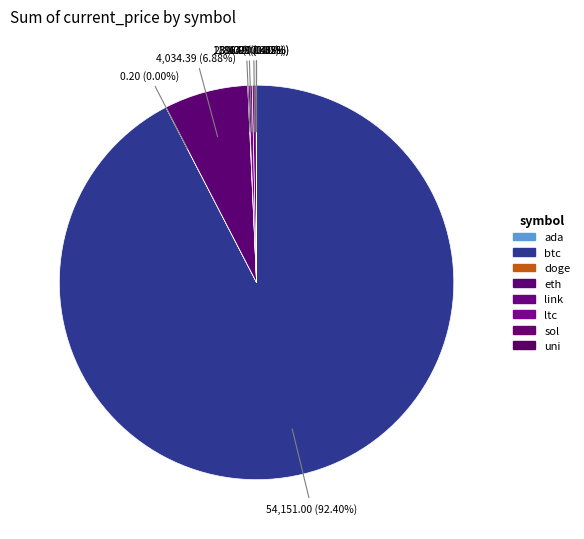

To the nearest percent, what is the difference between the eth and uni slice percentages?

7%